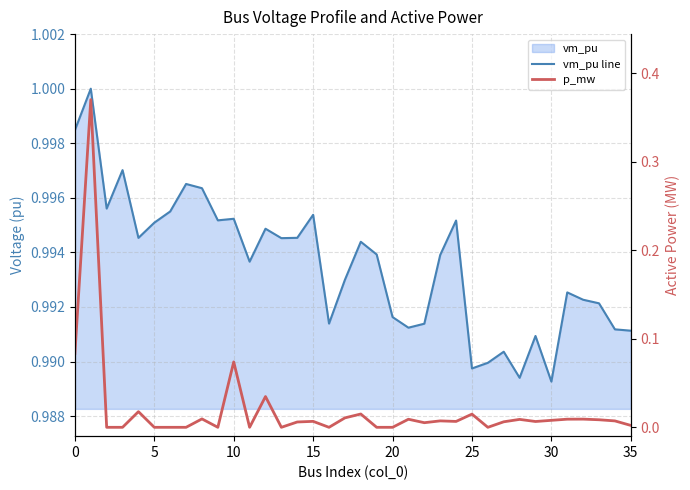

Rank the series by their average value, from highest to lowest.

vm_pu line, p_mw